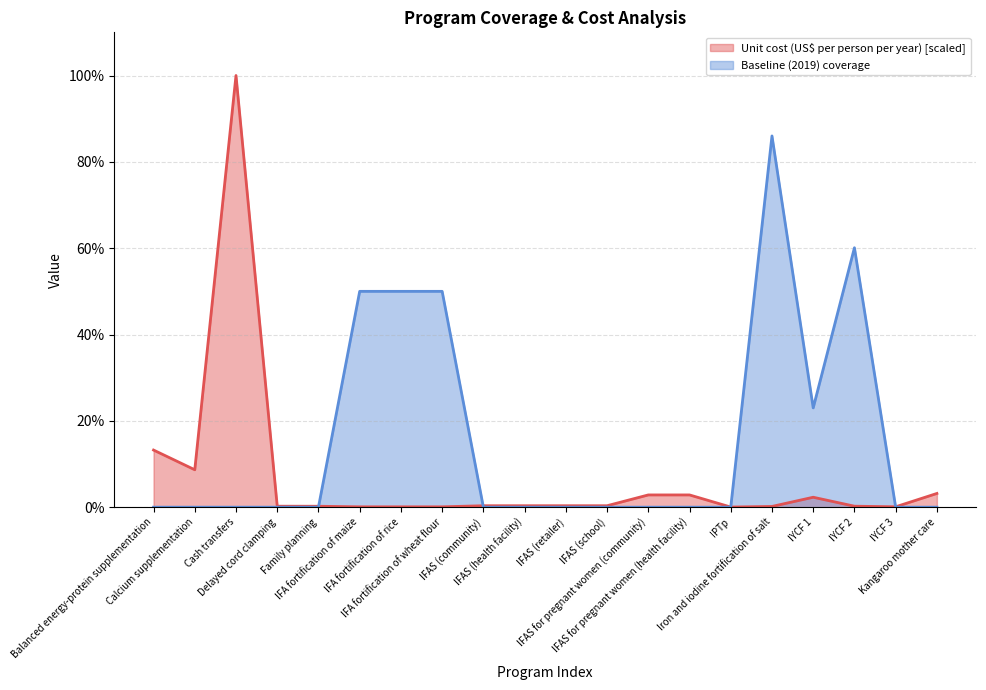

Is the value of Unit cost (US$ per person per year) at IFAS (community) greater than the value of Baseline (2019) coverage at IFAS (health facility)?

Yes